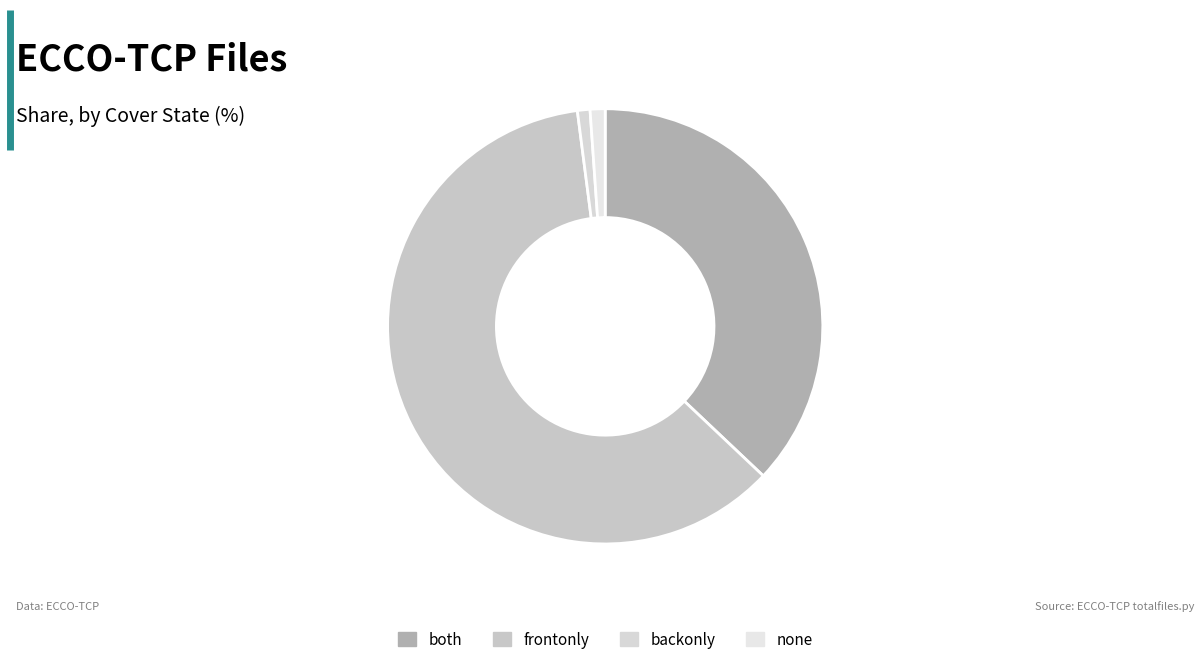

Which slice is the smallest?

backonly